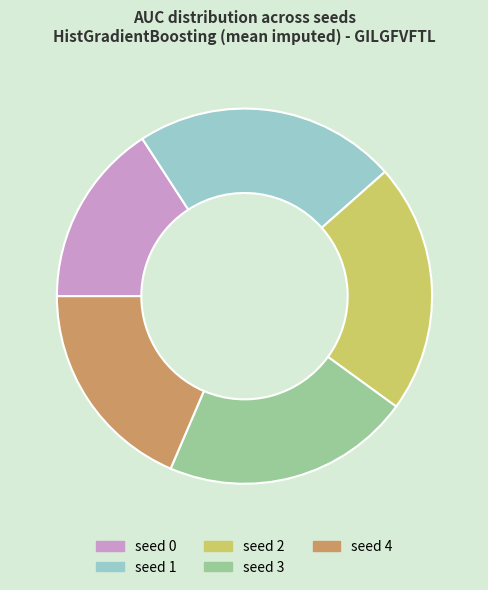

Which has a higher value, seed 2 or seed 4?

seed 2